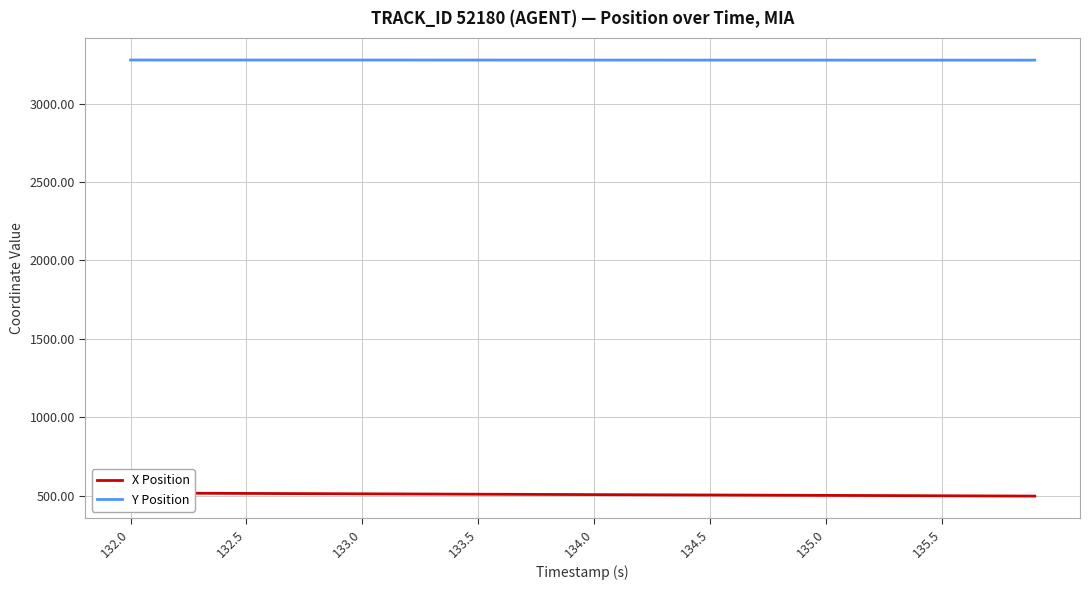

True or false: X Position and Y Position intersect in this chart.

False